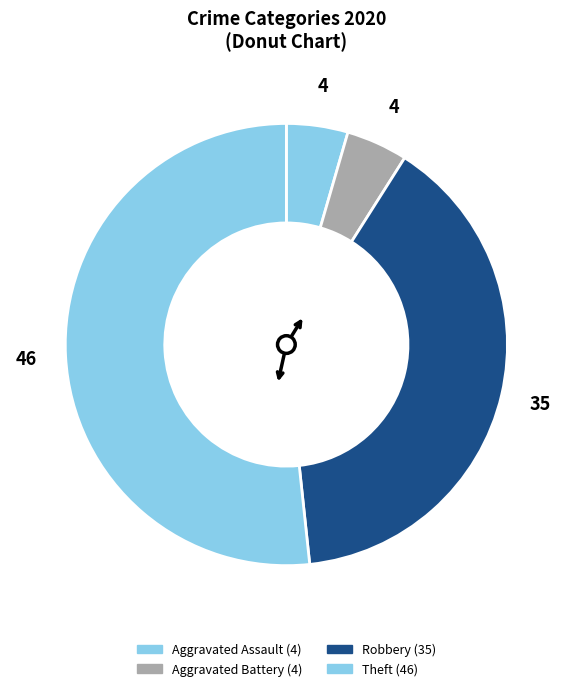

How many segments does this pie chart have?

4